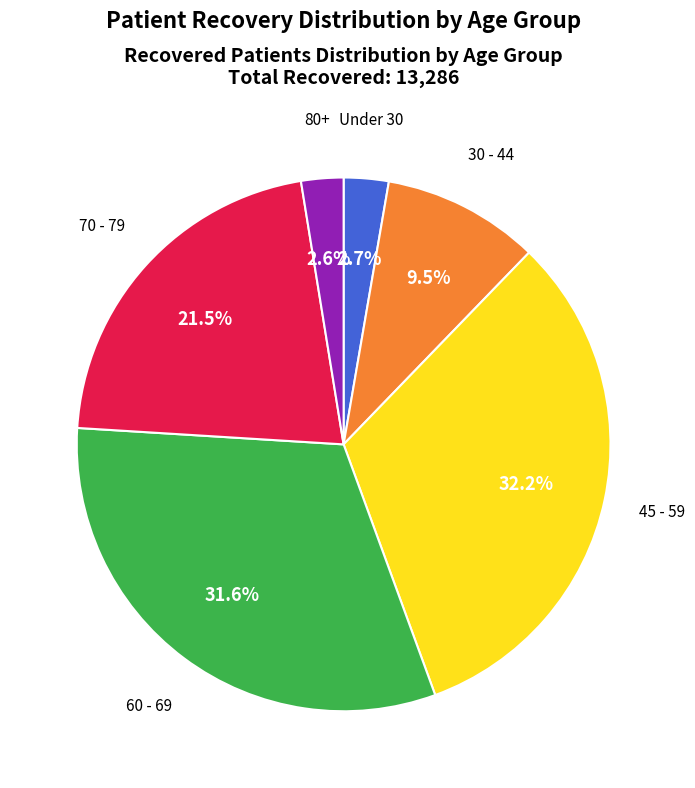

Between 45 - 59 and Under 30, which is larger?

45 - 59